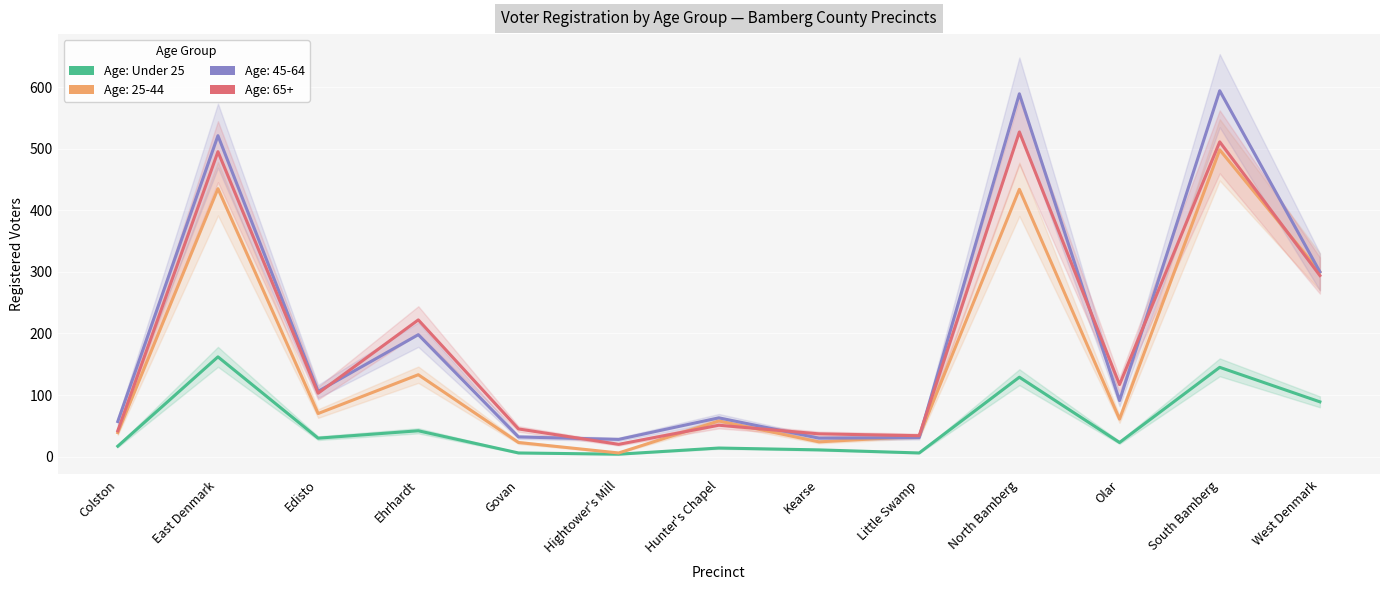

What is the value of the 3rd point from the left?

30